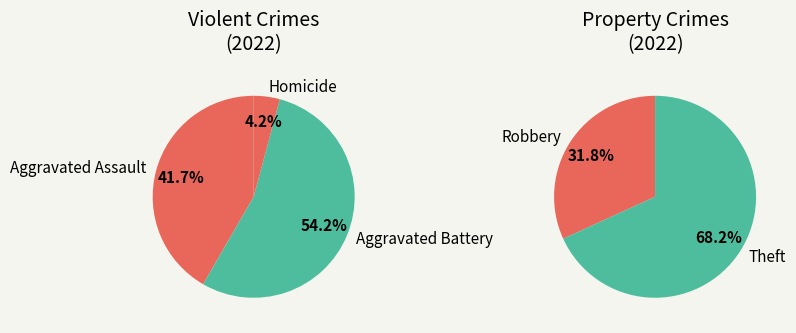

The Motor Vehicle Theft slice represents 1% of the pie. True or false?

False